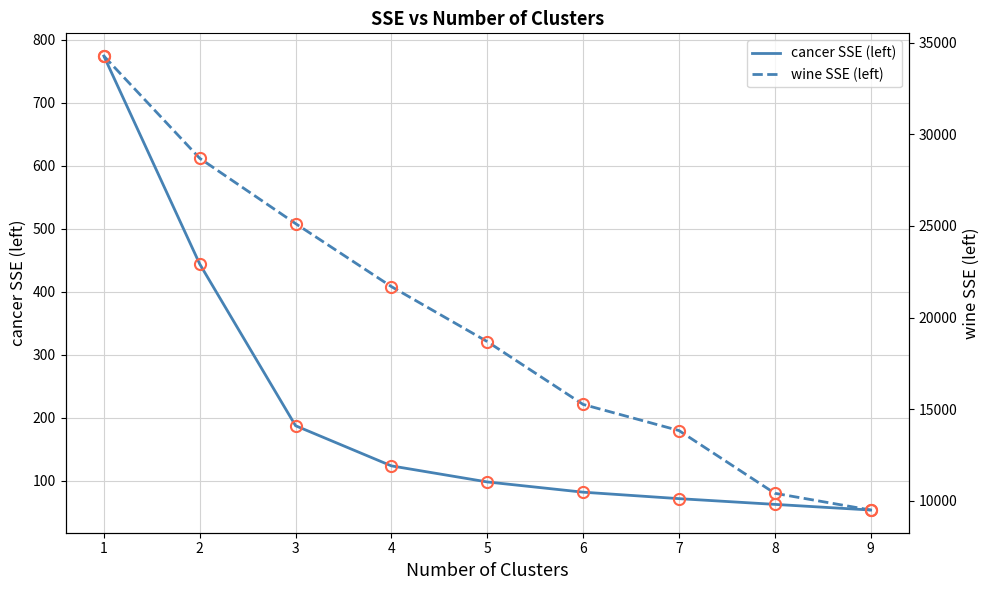

At which label does cancer SSE (left) first exceed 98?

1